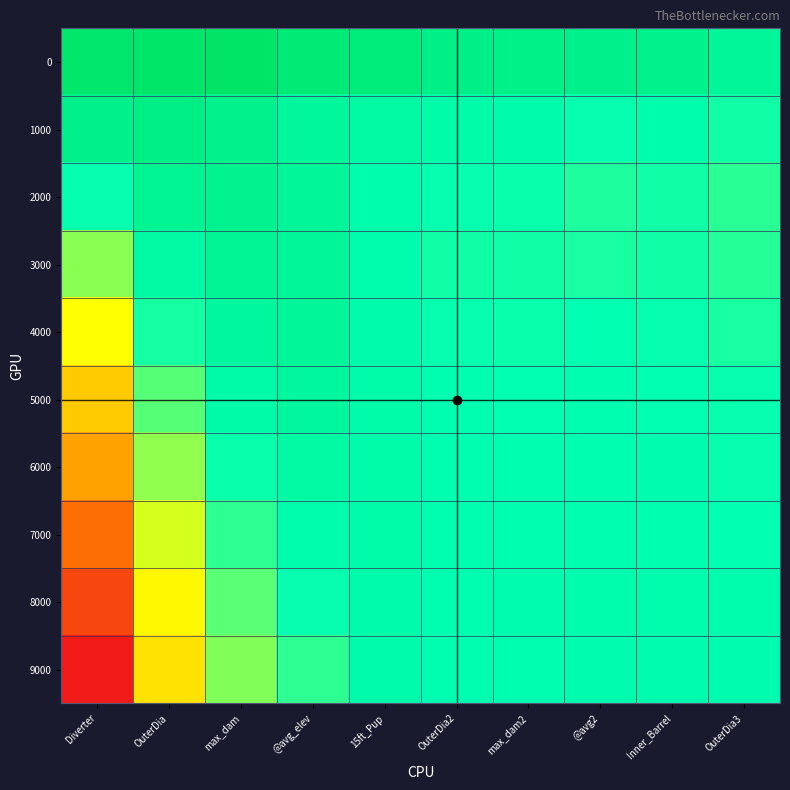

Between max_dam2 and @avg_elev, which is larger?

@avg_elev